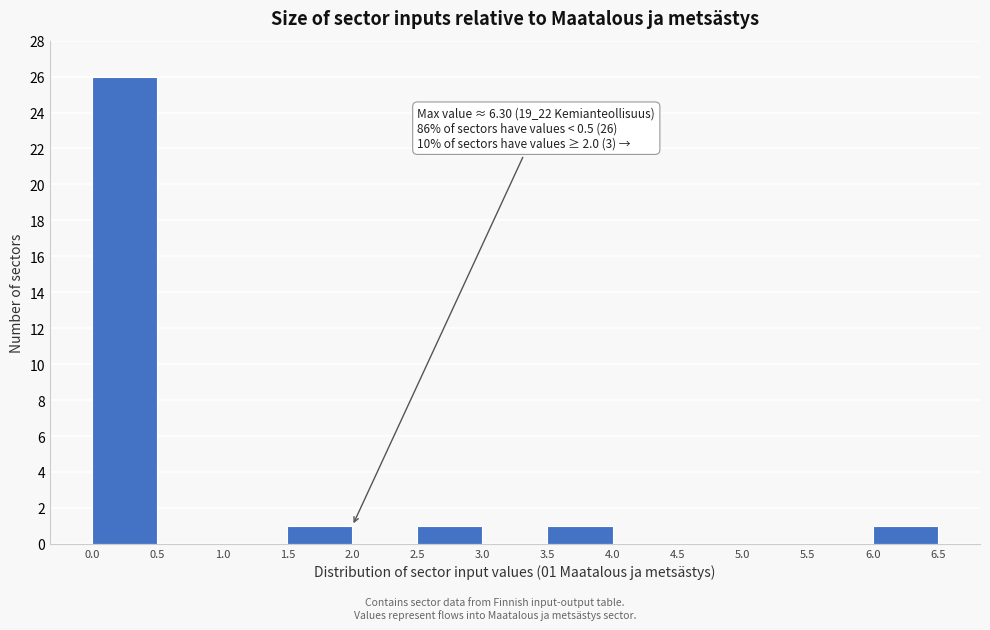

Which range on the x-axis has the tallest bar?

0.0 to 0.5